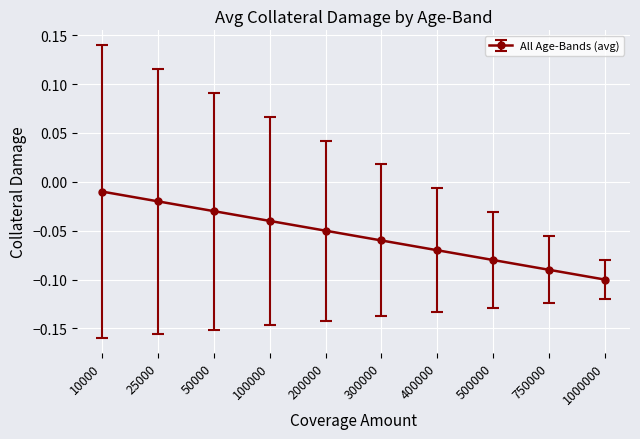

How many lines are shown in the chart?

1